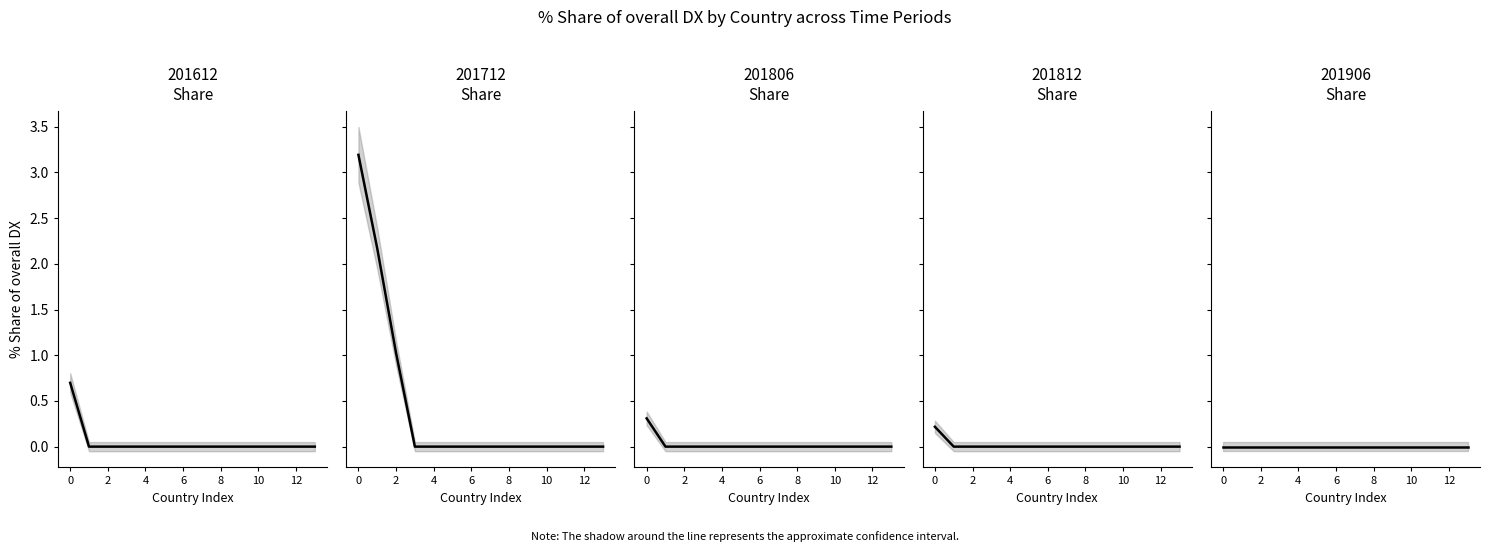

True or false: 201712_% Share of overall DX and 201812_% Share of overall DX cross at least once.

False